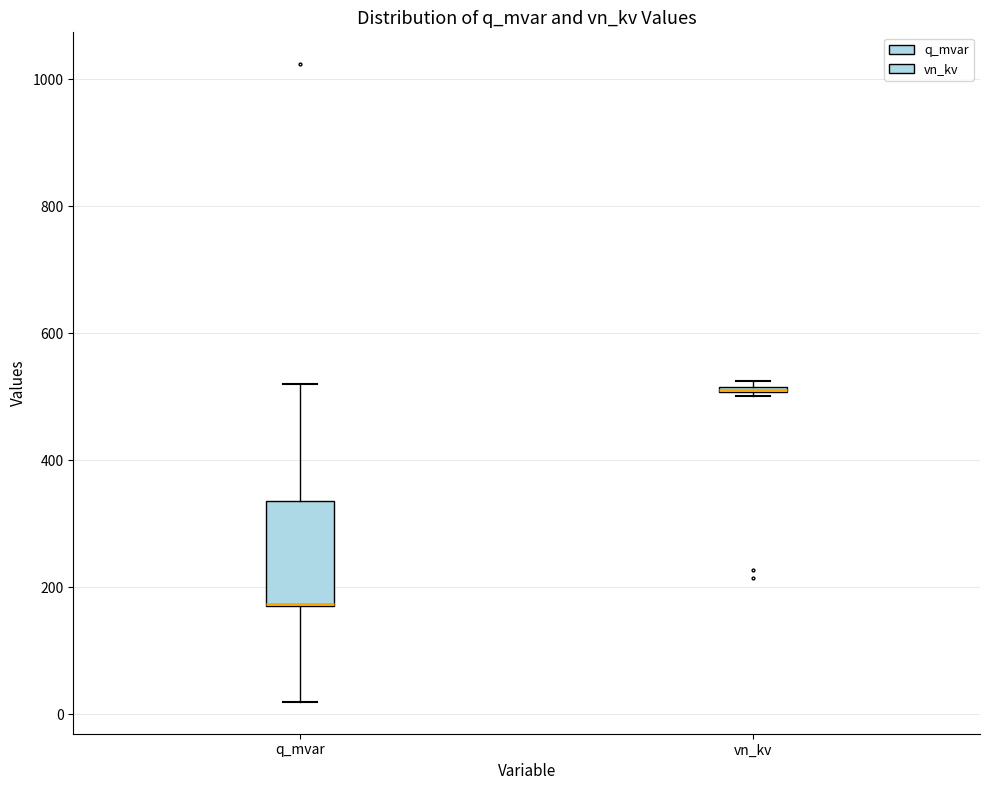

Which box is the tallest, from its lower edge to its upper edge?

q_mvar